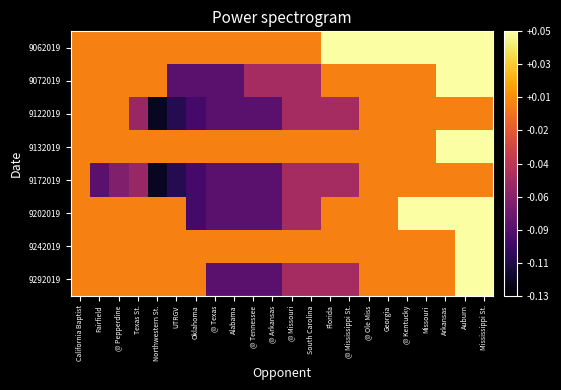

Reading left to right, list all the values displayed in this chart.

9062019: California Baptist=0.0	Fairfield=0.0	@ Pepperdine=0.0	Texas St.=0.0	Northwestern St.=0.0	UTRGV=0.0	Oklahoma=0.0	@ Texas=0.0	Alabama=0.0	@ Tennessee=0.0	@ Arkansas=0.0	@ Missouri=0.0	South Carolina=0.0	Florida=0.1	@ Mississippi St.=0.1	@ Ole Miss=0.1	Georgia=0.1	@ Kentucky=0.1	Missouri=0.1	Arkansas=0.1	Auburn=0.1	Mississippi St.=0.1
9072019: California Baptist=0.0	Fairfield=0.0	@ Pepperdine=0.0	Texas St.=0.0	Northwestern St.=0.0	UTRGV=-0.1	Oklahoma=-0.1	@ Texas=-0.1	Alabama=-0.1	@ Tennessee=-0.1	@ Arkansas=-0.1	@ Missouri=-0.1	South Carolina=-0.1	Florida=0.0	@ Mississippi St.=0.0	@ Ole Miss=0.0	Georgia=0.0	@ Kentucky=0.0	Missouri=0.0	Arkansas=0.1	Auburn=0.1	Mississippi St.=0.1
9122019: California Baptist=0.0	Fairfield=0.0	@ Pepperdine=0.0	Texas St.=-0.1	Northwestern St.=-0.1	UTRGV=-0.1	Oklahoma=-0.1	@ Texas=-0.1	Alabama=-0.1	@ Tennessee=-0.1	@ Arkansas=-0.1	@ Missouri=-0.1	South Carolina=-0.1	Florida=-0.1	@ Mississippi St.=-0.1	@ Ole Miss=0.0	Georgia=0.0	@ Kentucky=0.0	Missouri=0.0	Arkansas=0.0	Auburn=0.0	Mississippi St.=0.0
9132019: California Baptist=0.0	Fairfield=0.0	@ Pepperdine=0.0	Texas St.=0.0	Northwestern St.=0.0	UTRGV=0.0	Oklahoma=0.0	@ Texas=0.0	Alabama=0.0	@ Tennessee=0.0	@ Arkansas=0.0	@ Missouri=0.0	South Carolina=0.0	Florida=0.0	@ Mississippi St.=0.0	@ Ole Miss=0.0	Georgia=0.0	@ Kentucky=0.0	Missouri=0.0	Arkansas=0.1	Auburn=0.1	Mississippi St.=0.1
9172019: California Baptist=0.0	Fairfield=-0.1	@ Pepperdine=-0.1	Texas St.=-0.1	Northwestern St.=-0.1	UTRGV=-0.1	Oklahoma=-0.1	@ Texas=-0.1	Alabama=-0.1	@ Tennessee=-0.1	@ Arkansas=-0.1	@ Missouri=-0.1	South Carolina=-0.1	Florida=-0.1	@ Mississippi St.=-0.1	@ Ole Miss=0.0	Georgia=0.0	@ Kentucky=0.0	Missouri=0.0	Arkansas=0.0	Auburn=0.0	Mississippi St.=0.0
9202019: California Baptist=0.0	Fairfield=0.0	@ Pepperdine=0.0	Texas St.=0.0	Northwestern St.=0.0	UTRGV=0.0	Oklahoma=-0.1	@ Texas=-0.1	Alabama=-0.1	@ Tennessee=-0.1	@ Arkansas=-0.1	@ Missouri=-0.1	South Carolina=-0.1	Florida=0.0	@ Mississippi St.=0.0	@ Ole Miss=0.0	Georgia=0.0	@ Kentucky=0.1	Missouri=0.1	Arkansas=0.1	Auburn=0.1	Mississippi St.=0.1
9242019: California Baptist=0.0	Fairfield=0.0	@ Pepperdine=0.0	Texas St.=0.0	Northwestern St.=0.0	UTRGV=0.0	Oklahoma=0.0	@ Texas=0.0	Alabama=0.0	@ Tennessee=0.0	@ Arkansas=0.0	@ Missouri=0.0	South Carolina=0.0	Florida=0.0	@ Mississippi St.=0.0	@ Ole Miss=0.0	Georgia=0.0	@ Kentucky=0.0	Missouri=0.0	Arkansas=0.0	Auburn=0.1	Mississippi St.=0.1
9292019: California Baptist=0.0	Fairfield=0.0	@ Pepperdine=0.0	Texas St.=0.0	Northwestern St.=0.0	UTRGV=0.0	Oklahoma=0.0	@ Texas=-0.1	Alabama=-0.1	@ Tennessee=-0.1	@ Arkansas=-0.1	@ Missouri=-0.1	South Carolina=-0.1	Florida=-0.1	@ Mississippi St.=-0.1	@ Ole Miss=0.0	Georgia=0.0	@ Kentucky=0.0	Missouri=0.0	Arkansas=0.0	Auburn=0.1	Mississippi St.=0.1